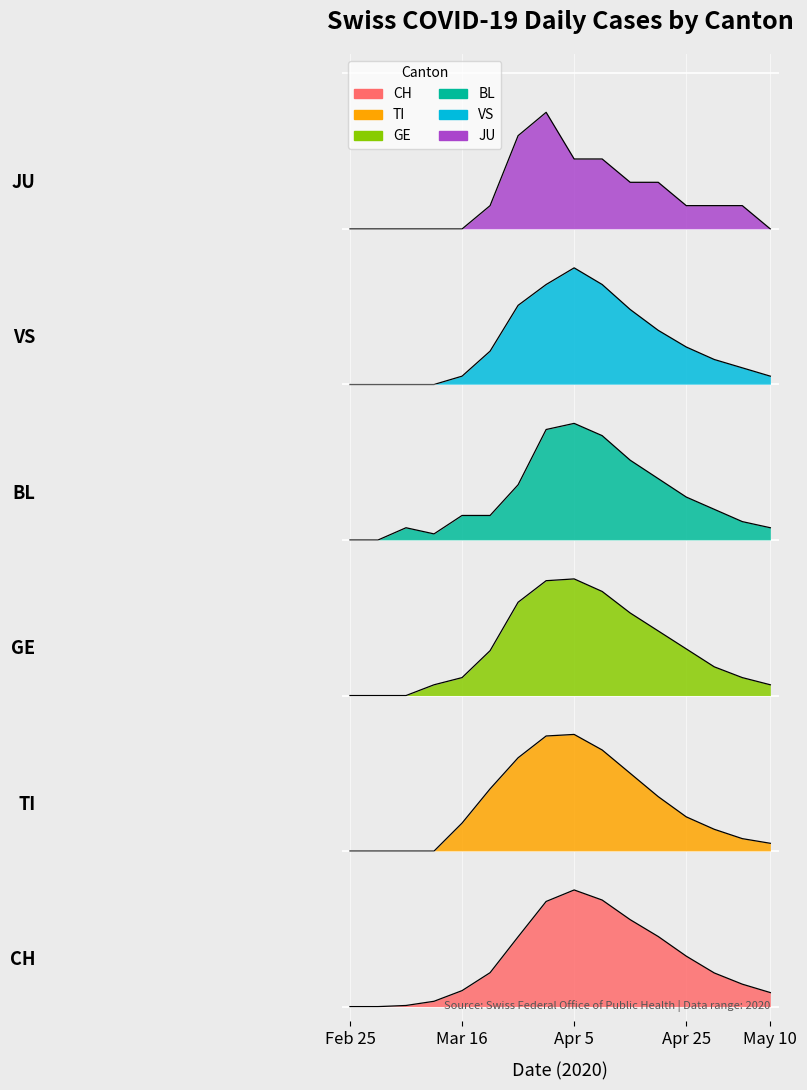

At which label does GE reach its peak?

Apr 5